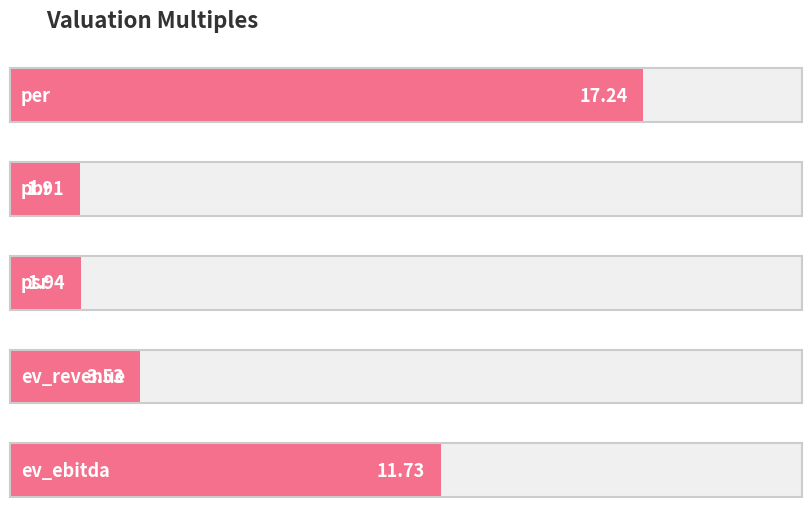

What is the difference between the maximum and second lowest values?

15.3